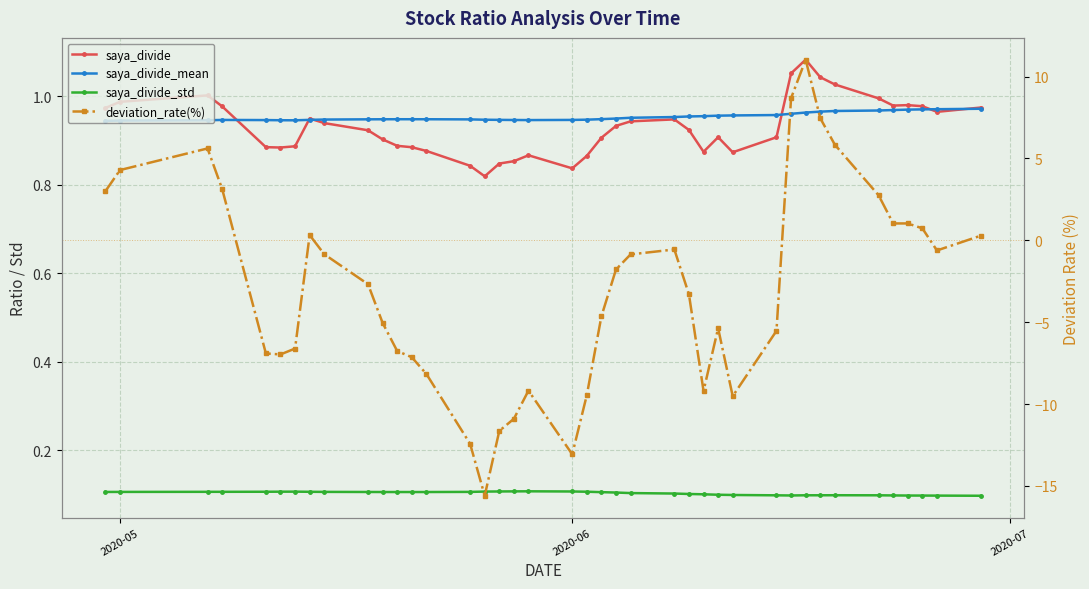

True or false: saya_divide has more than 1 interior local peaks.

True